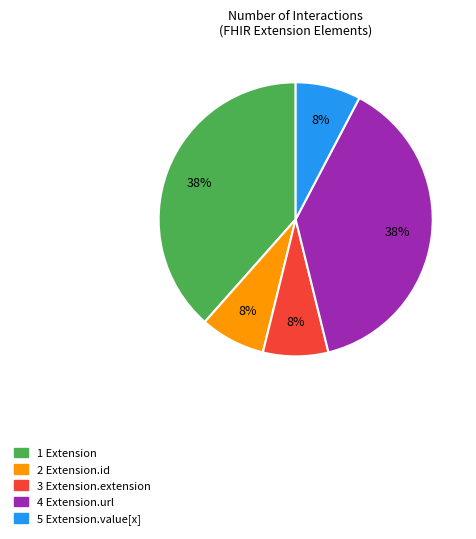

Is there any slice that represents more than half of the pie?

No